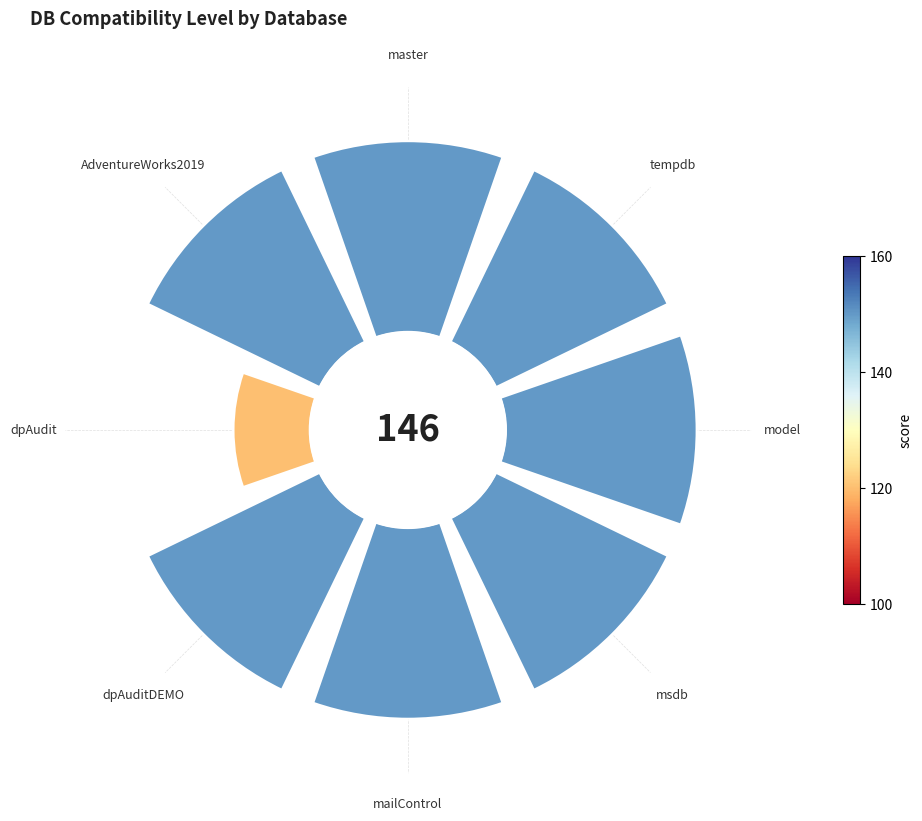

Rank the categories by value from highest to lowest.

master, tempdb, model, msdb, mailControl, dpAuditDEMO, AdventureWorks2019, dpAudit